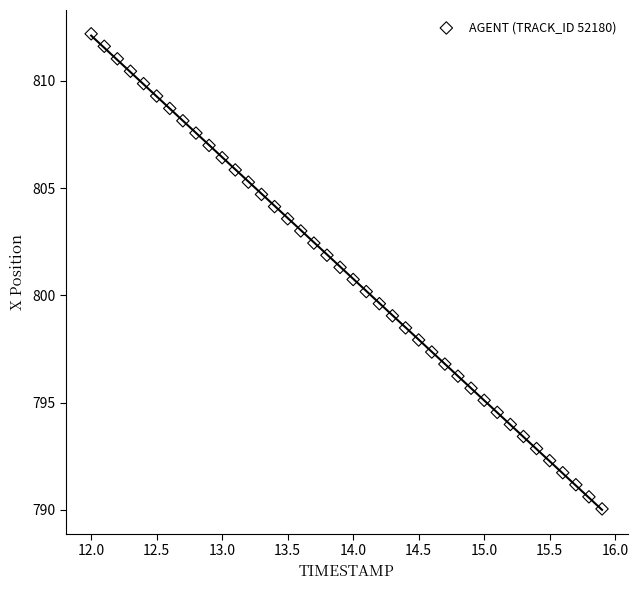

What is the range of Y values (max minus min)?

22.2